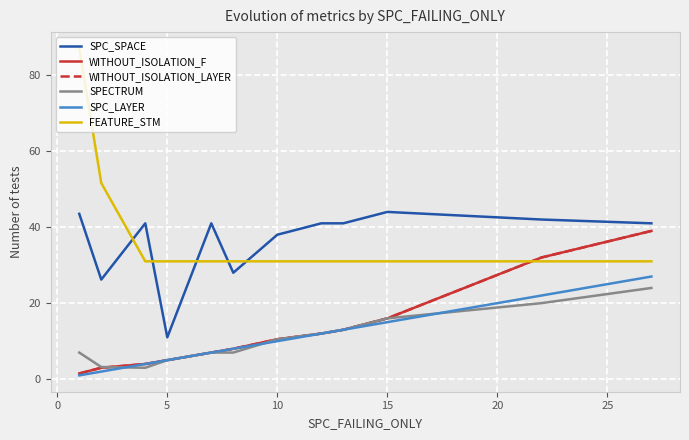

Is this an area chart (filled region under the line)?

No